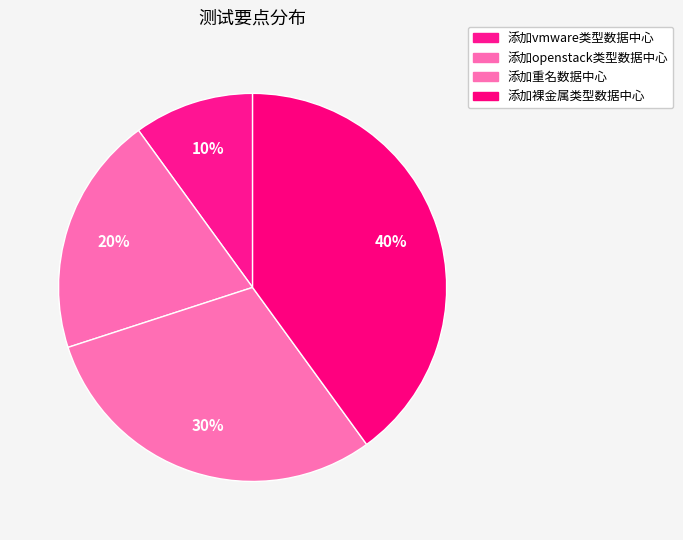

How many segments does this pie chart have?

4